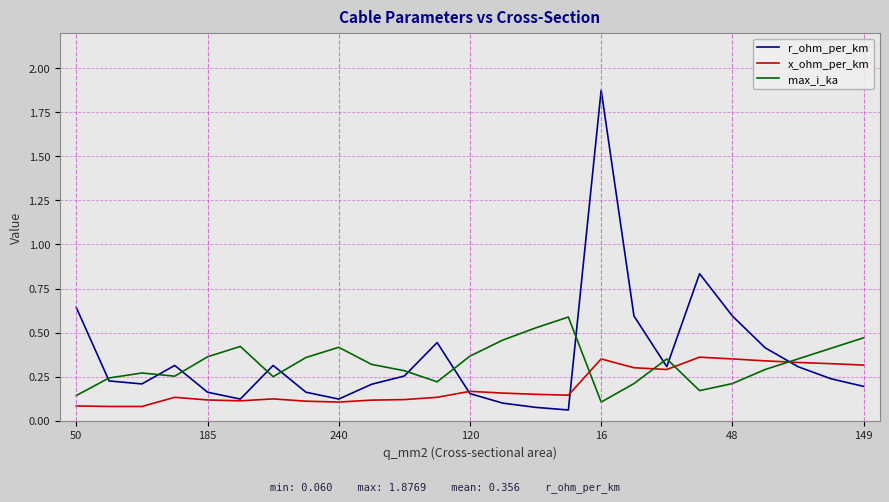

List the series in order of their peak value, lowest first.

x_ohm_per_km, max_i_ka, r_ohm_per_km